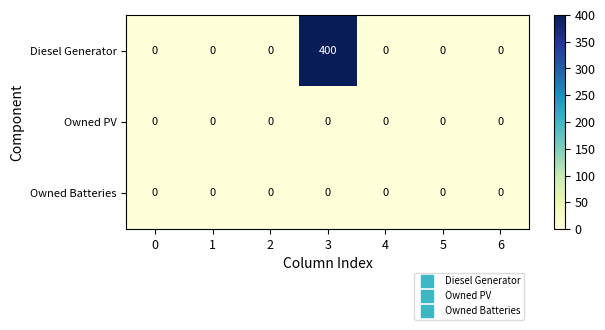

Count the number of categories in the chart.

7